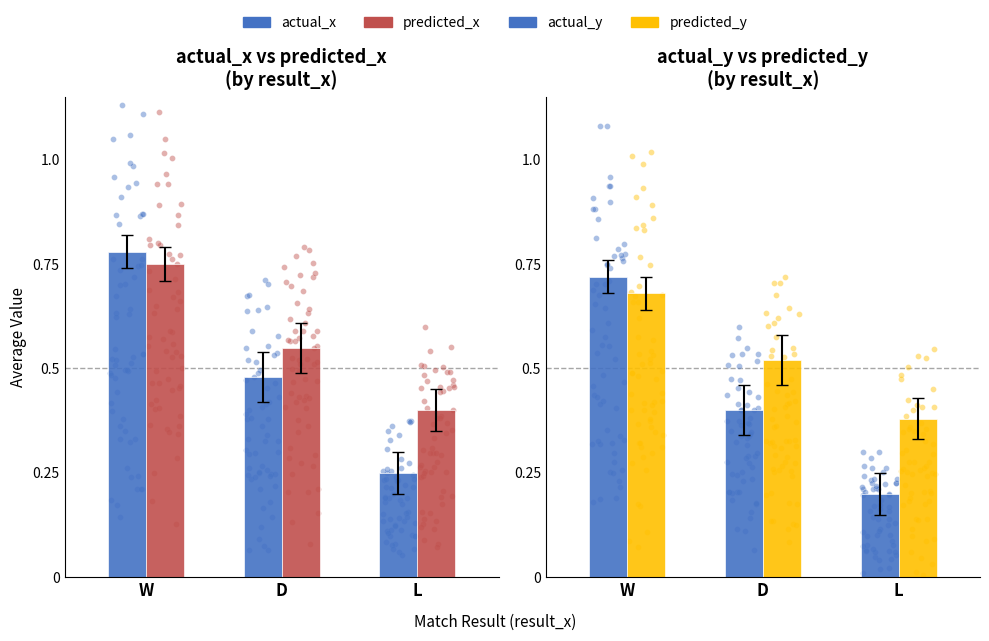

At how many categories does at least one series exceed 0?

3